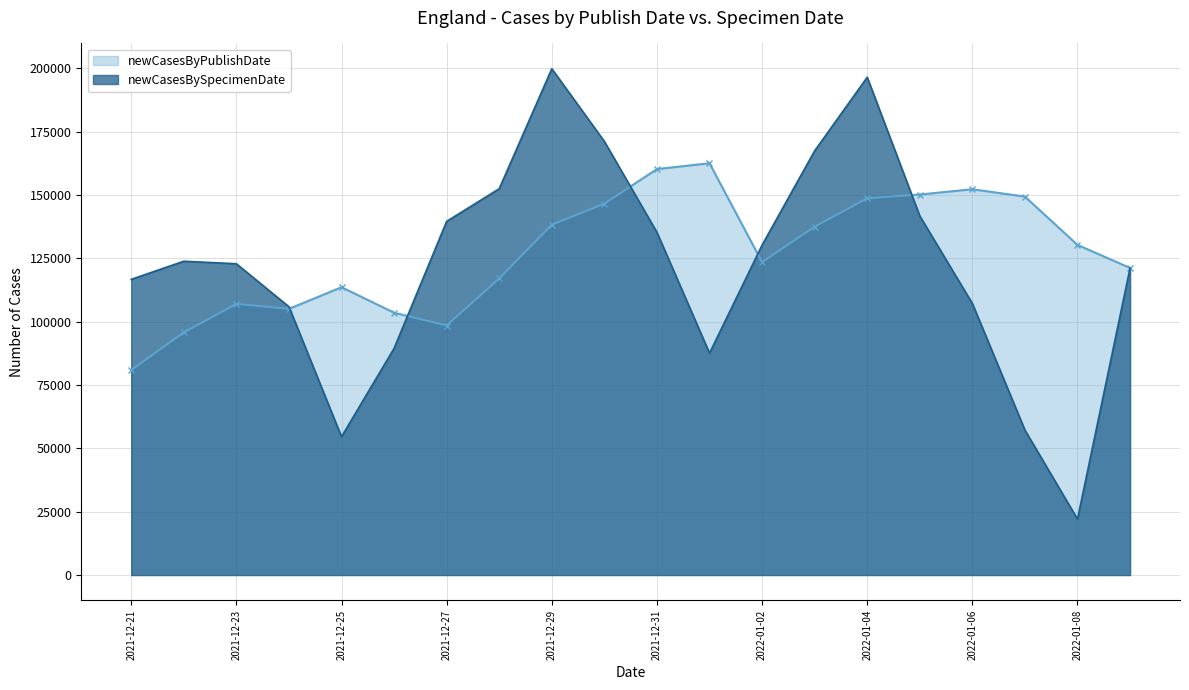

True or false: newCasesByPublishDate and newCasesBySpecimenDate intersect in this chart.

True